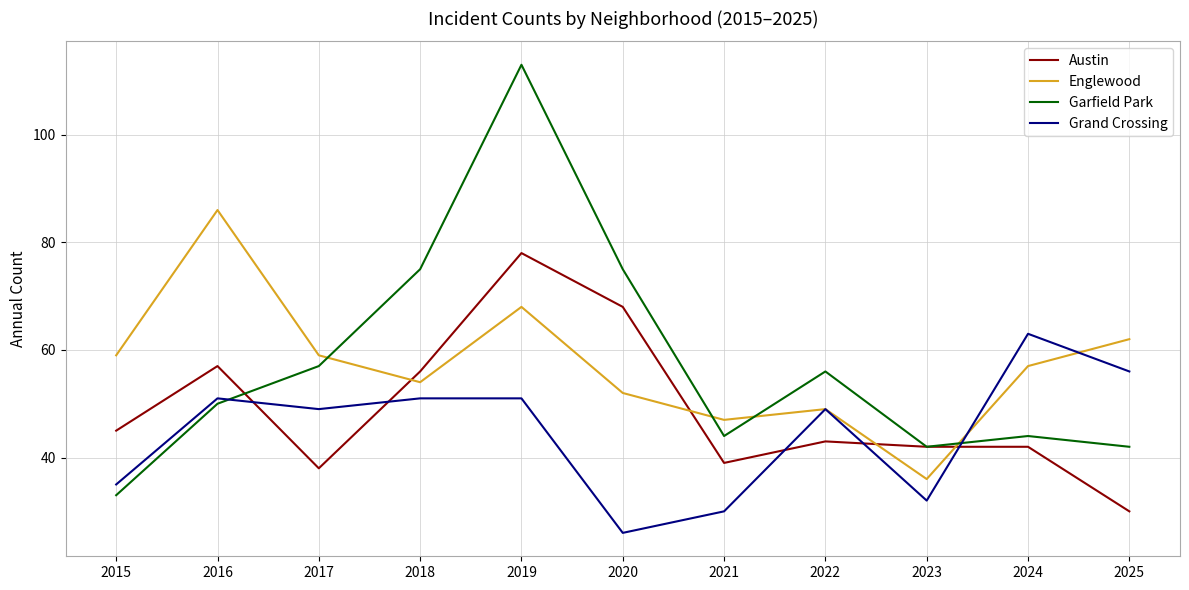

What value does the Englewood series have at 2021, to the nearest 10?

50